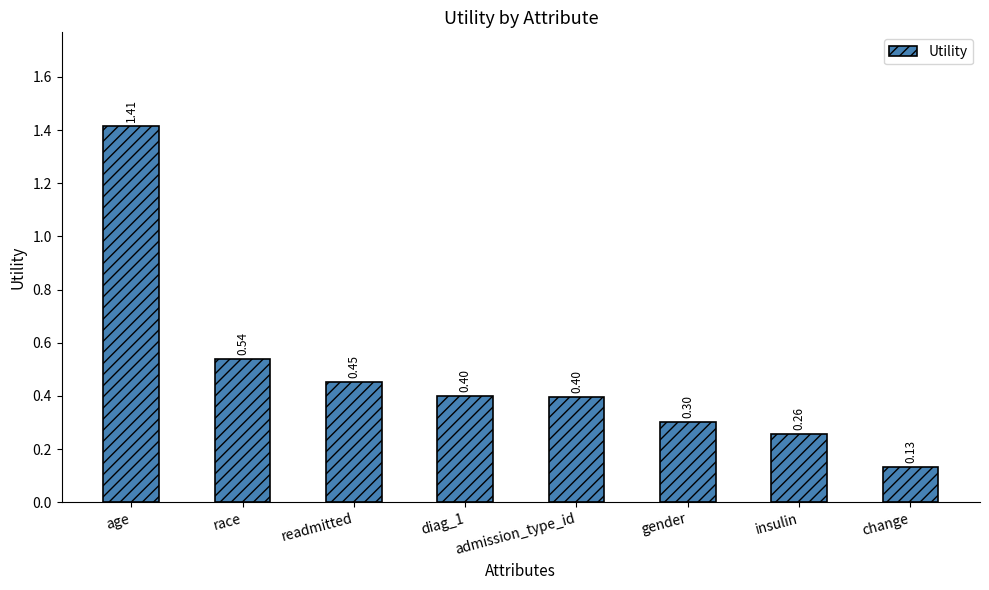

Are the bars horizontal?

No